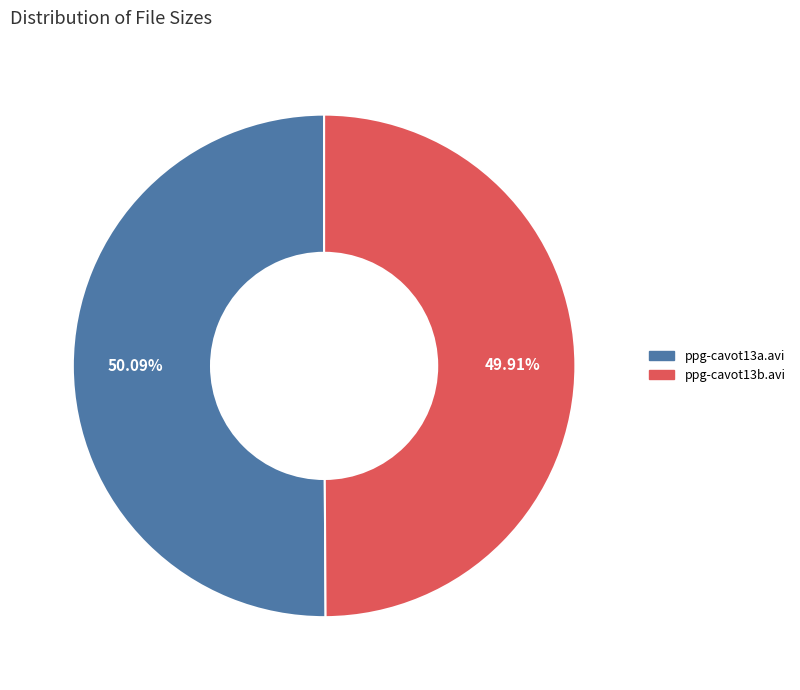

Is it true that ppg-cavot13b.avi is 50% of the pie?

True